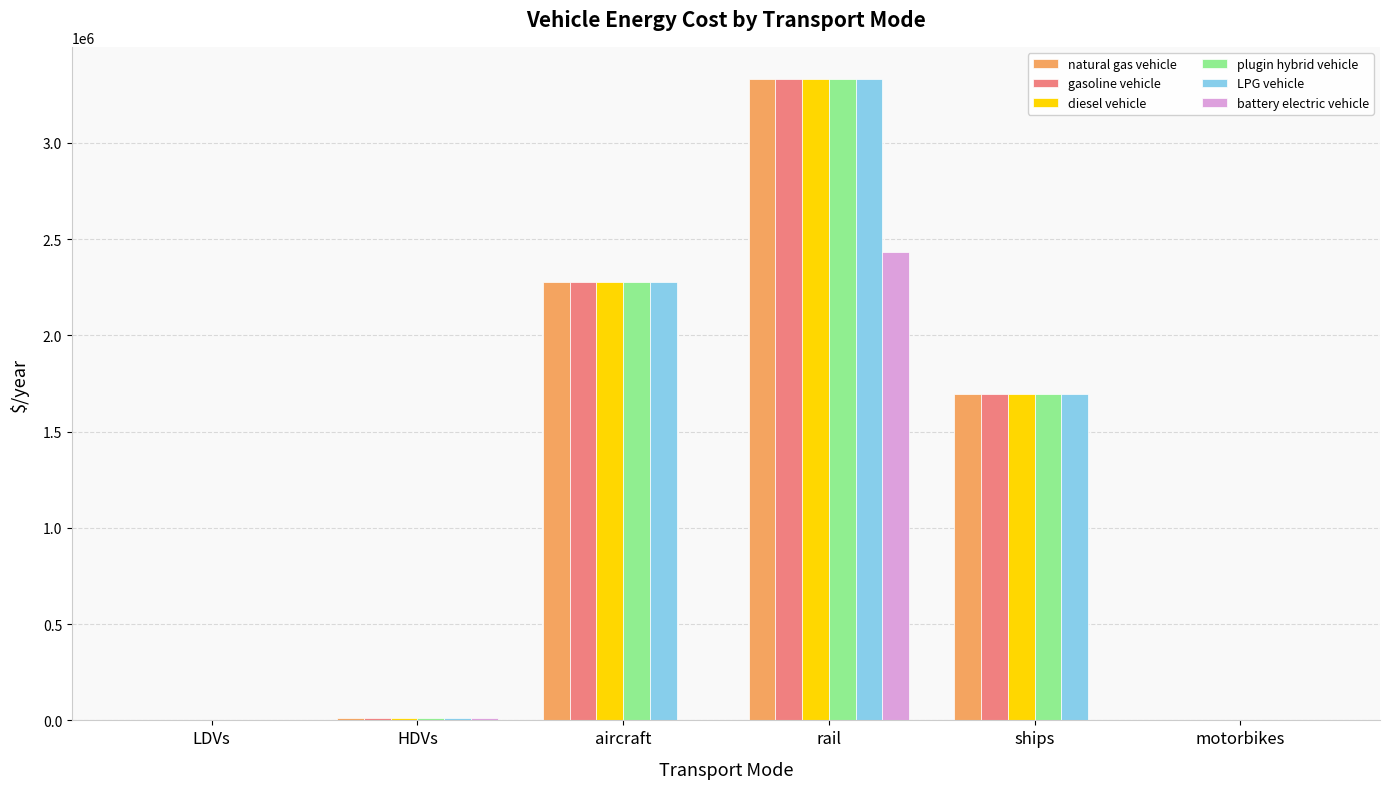

What is the sum of all natural gas vehicle values?

7323329.1